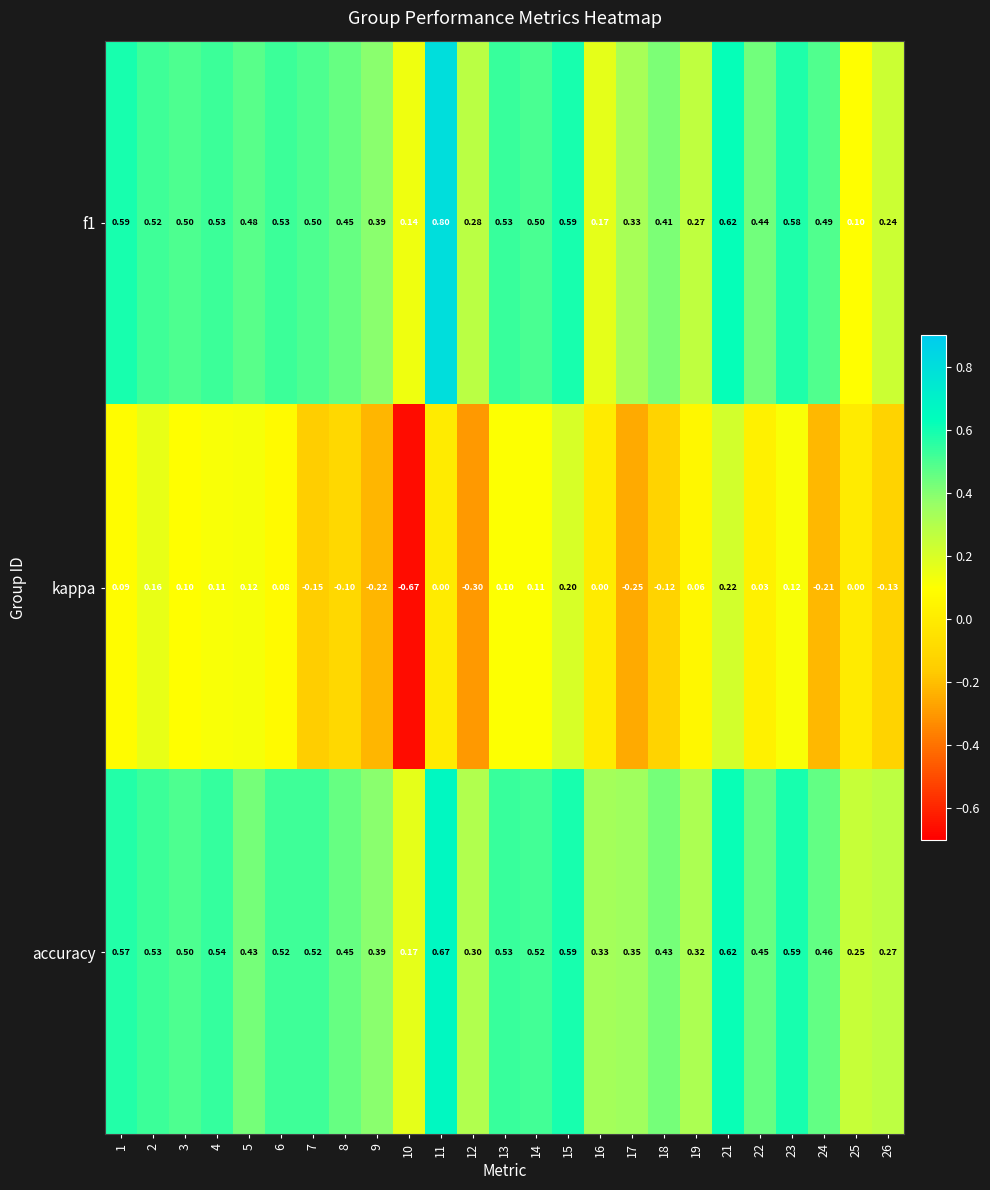

Which series has the largest total across all categories?

accuracy